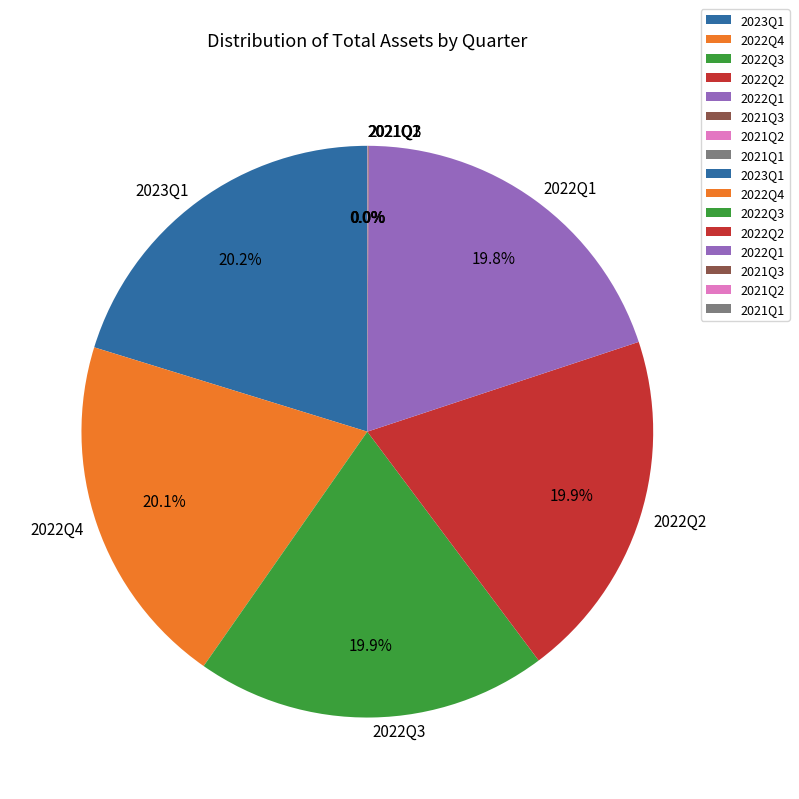

Approximately how many times larger is the value at 2022Q3 compared to 2022Q2?

1.0